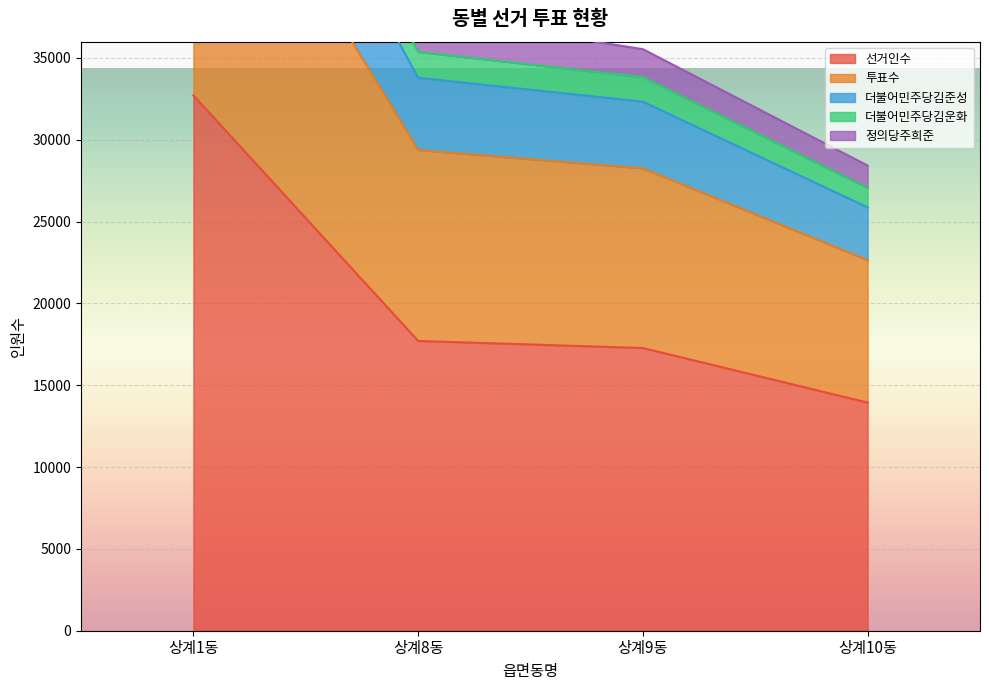

Which series has the largest range (max minus min)?

투표수